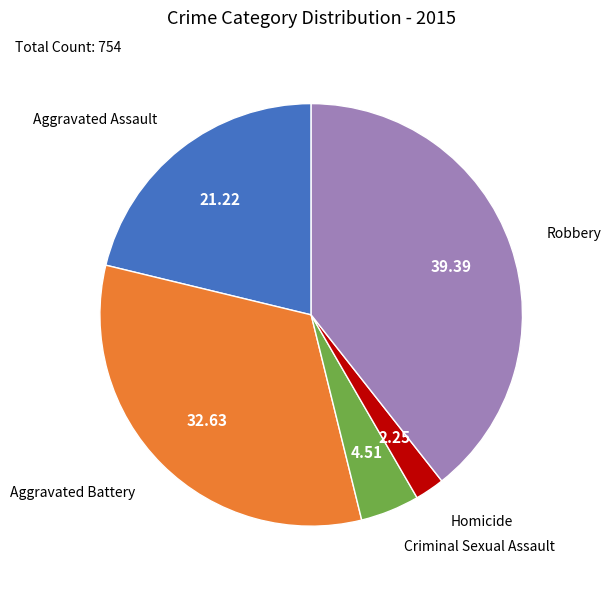

Does any single category account for the majority?

No